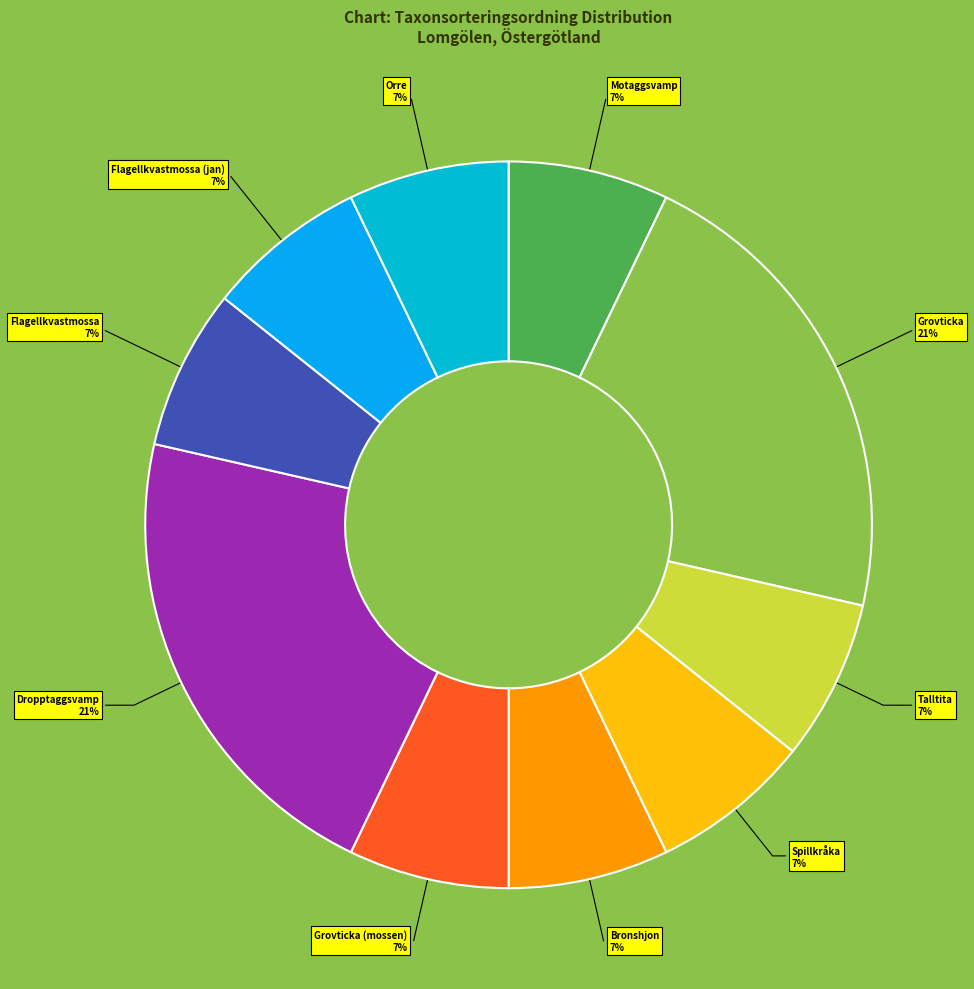

To the nearest percent, what is the combined percentage of Flagellkvastmossa 7% and Dropptaggsvamp 21%?

29%